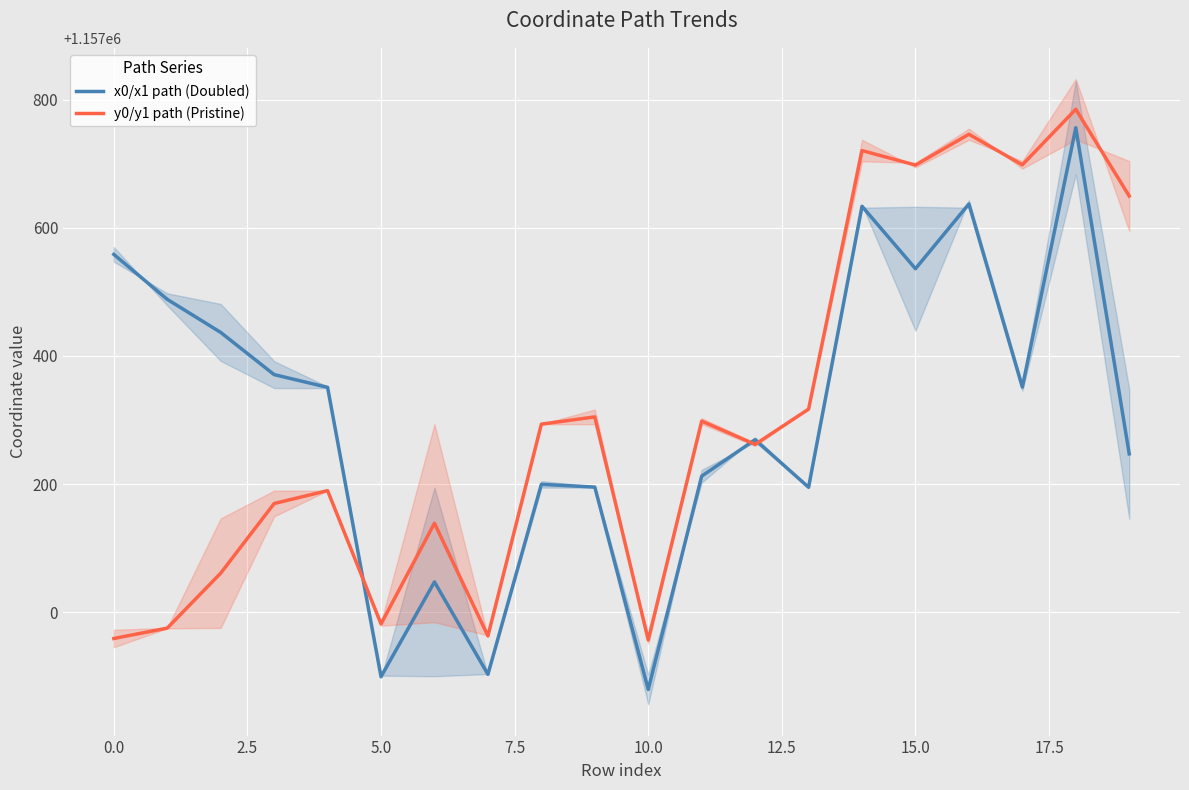

Which has a higher value, 15 or 12?

15